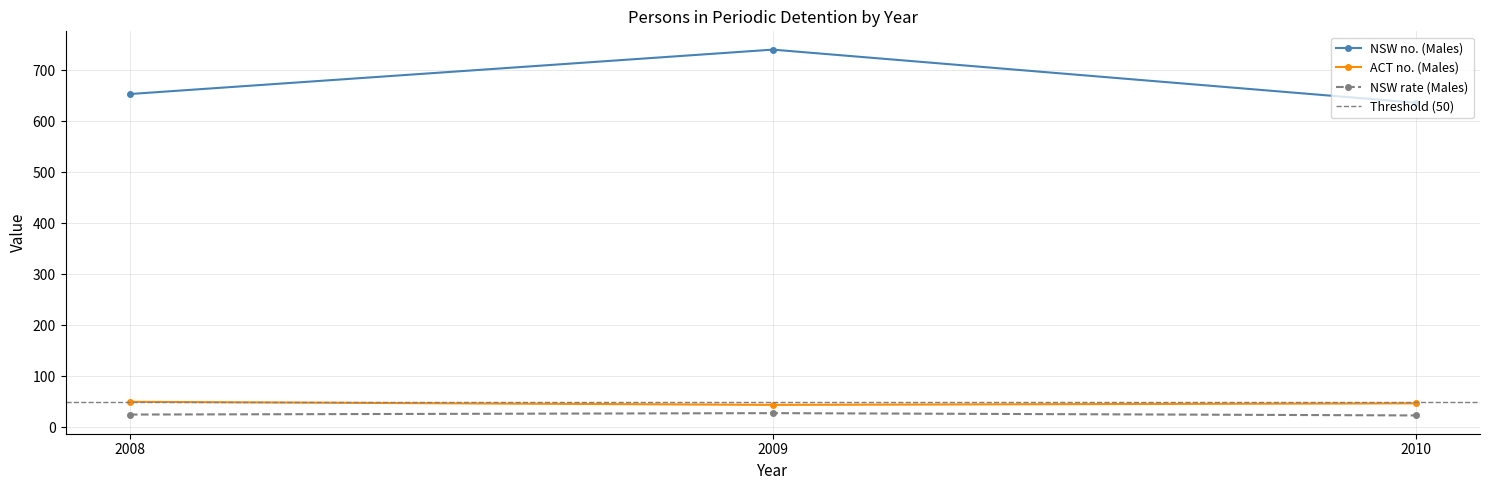

Reading left to right, list all the values displayed in this chart.

NSW no. (Males): 2008=653.0	2009=740.0	2010=636.0
ACT no. (Males): 2008=50.0	2009=44.0	2010=47.0
NSW rate (Males): 2008=25.0	2009=27.8	2010=23.3